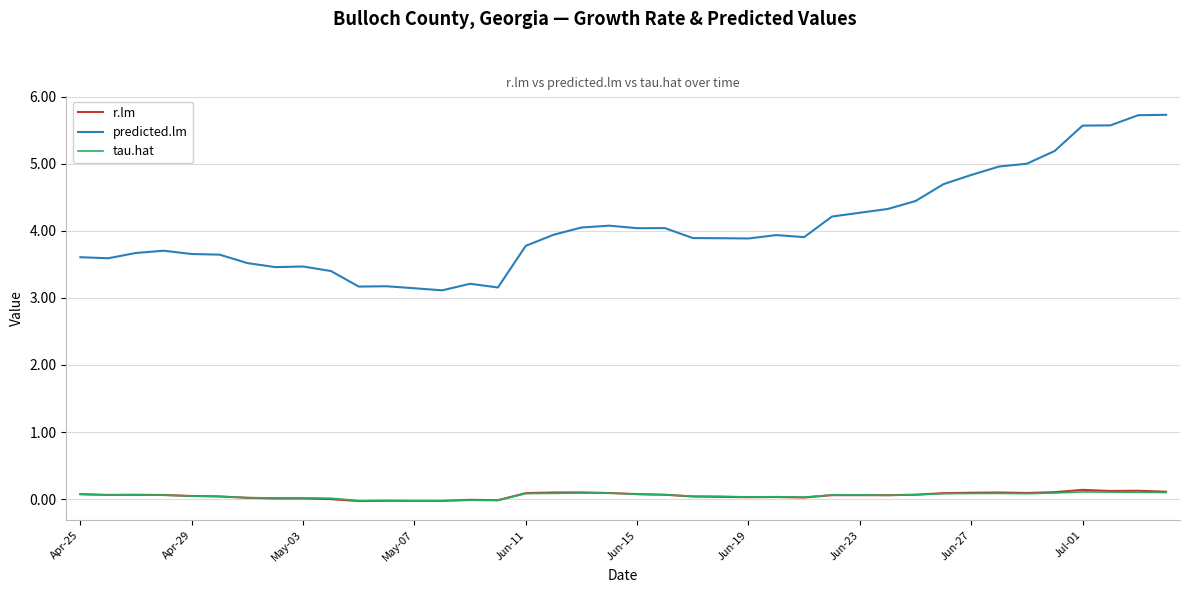

Which series has the widest spread of values?

predicted.lm